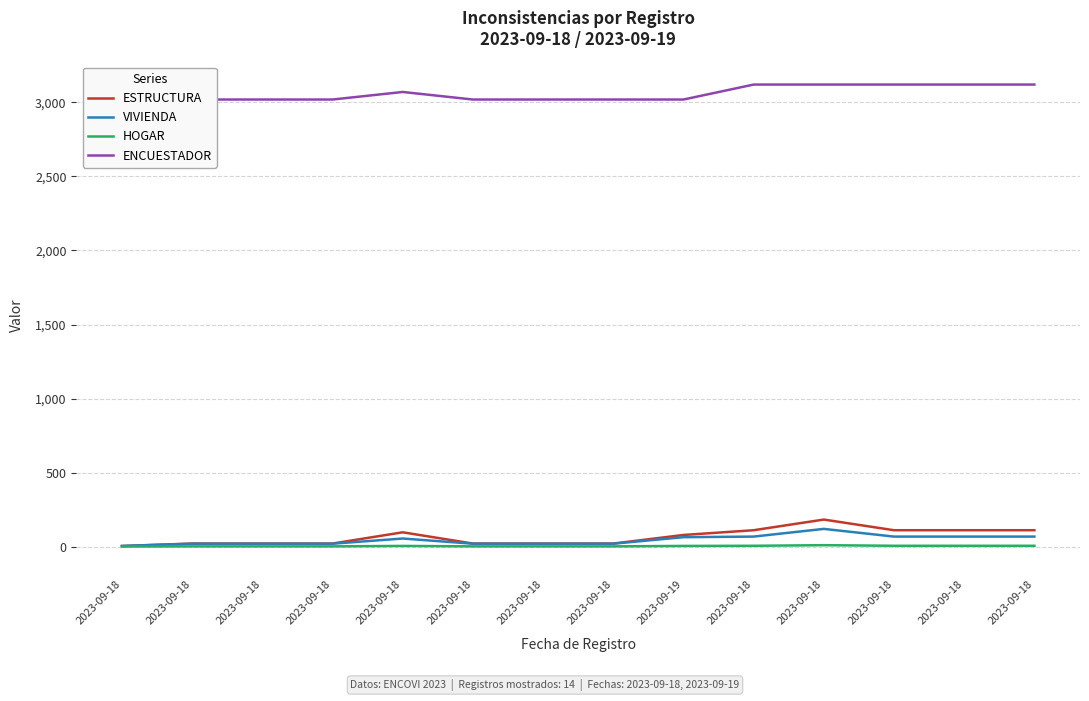

Rank the categories by HOGAR value from highest to lowest.

2023-09-18, 2023-09-18, 2023-09-18, 2023-09-18, 2023-09-18, 2023-09-18, 2023-09-19, 2023-09-18, 2023-09-18, 2023-09-18, 2023-09-18, 2023-09-18, 2023-09-18, 2023-09-18